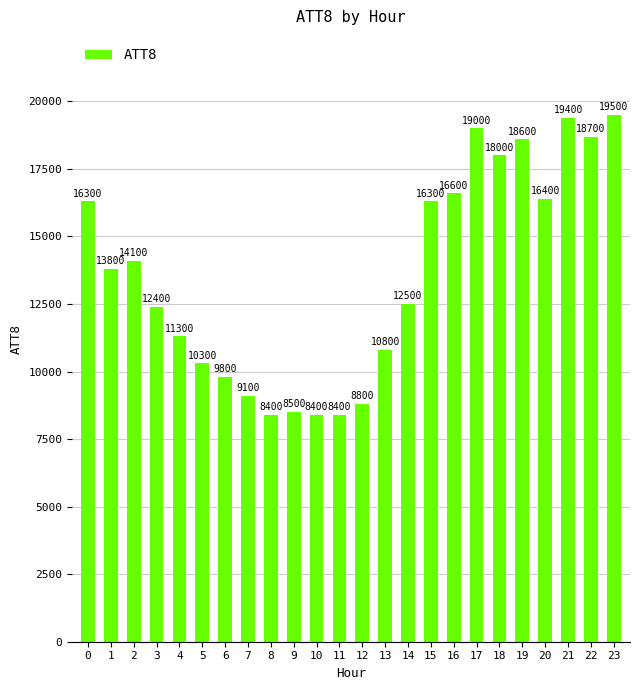

What is the difference between the values at 22 and 12?

9900